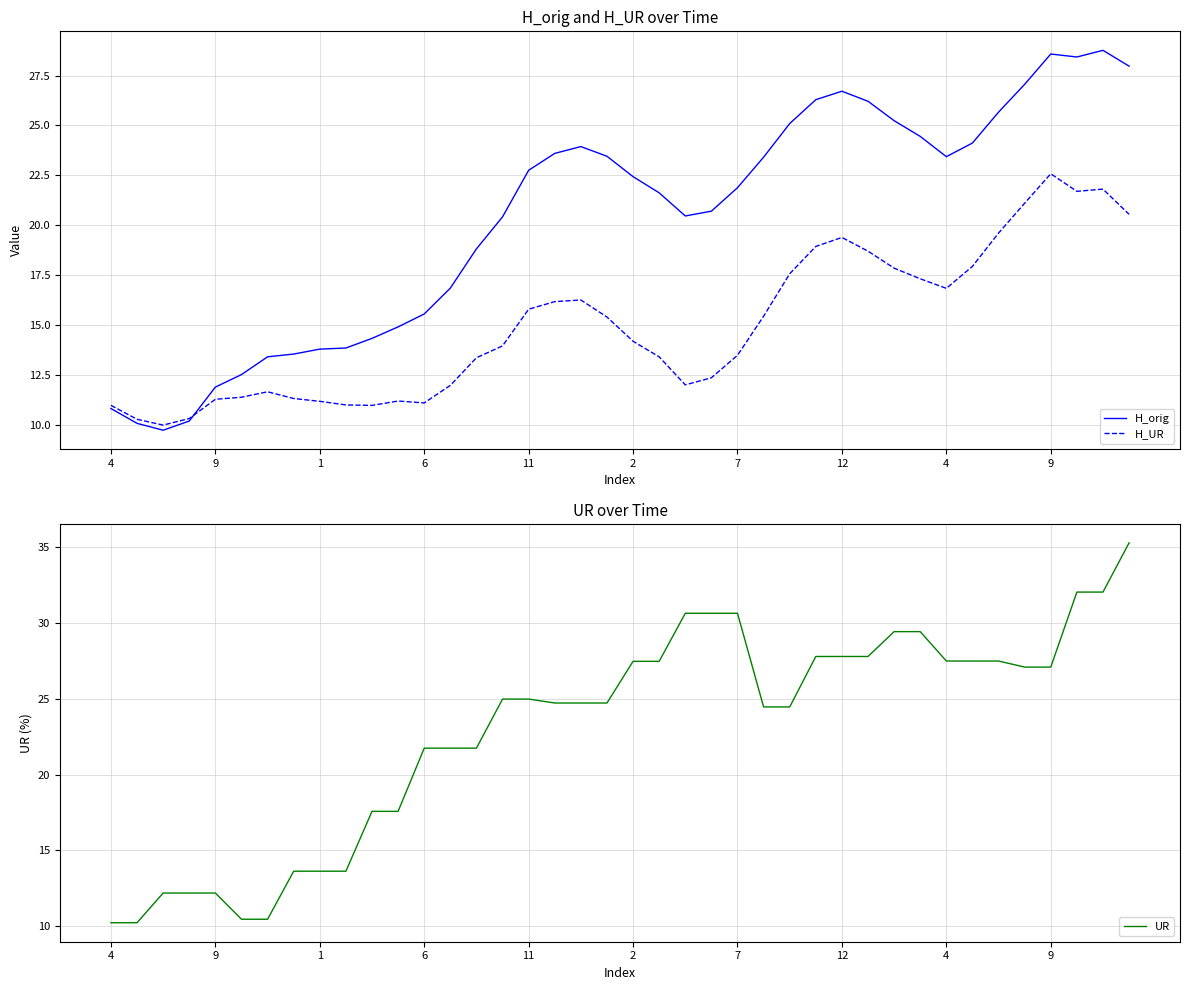

What is the total value across all series at 4?

32.0